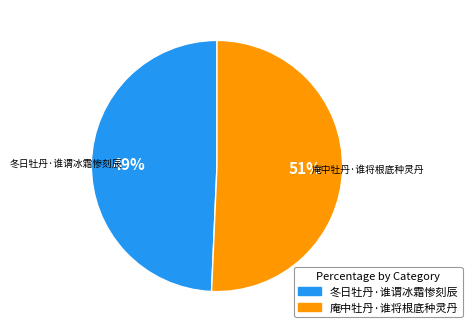

True or false: 庵中牡丹·谁将根底种灵丹 accounts for 60% of the total.

False